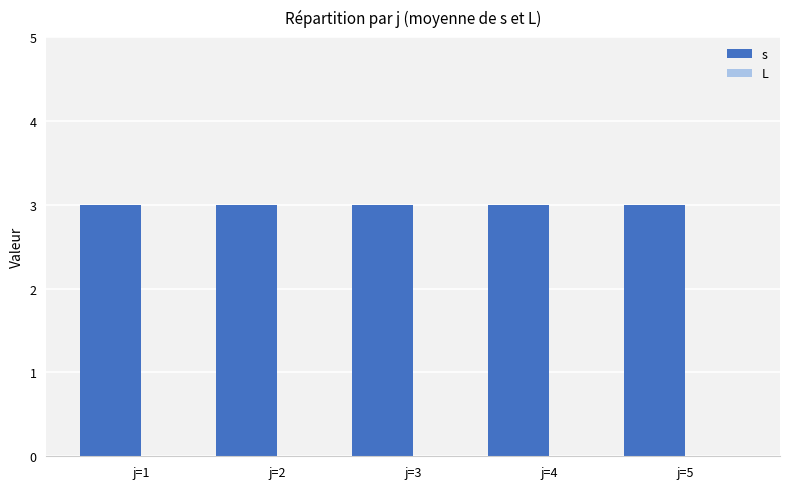

What is the spread (max minus min) of values at j=1?

3